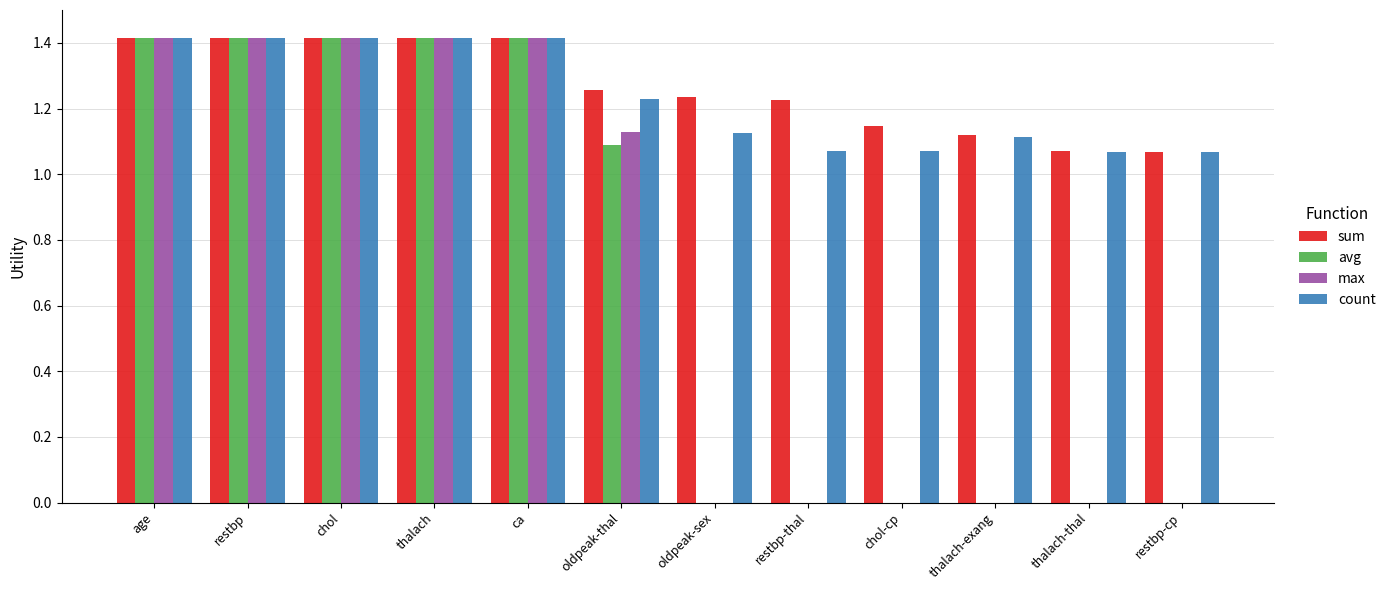

What is the greatest value displayed?

1.4